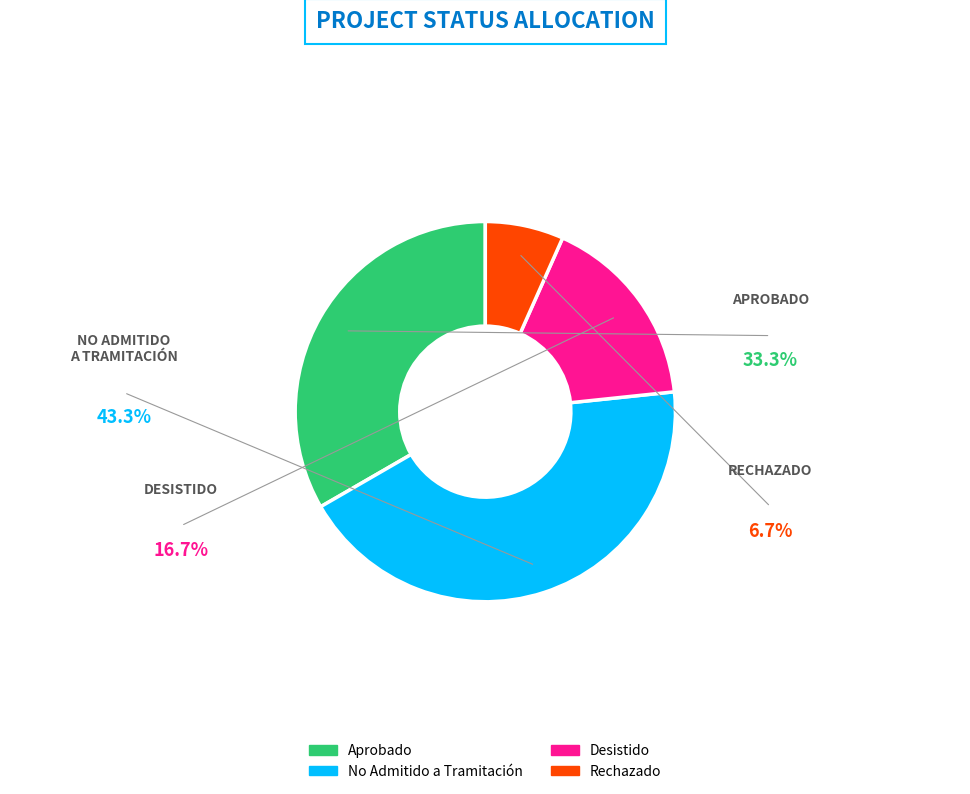

Is there any slice that represents more than half of the pie?

No